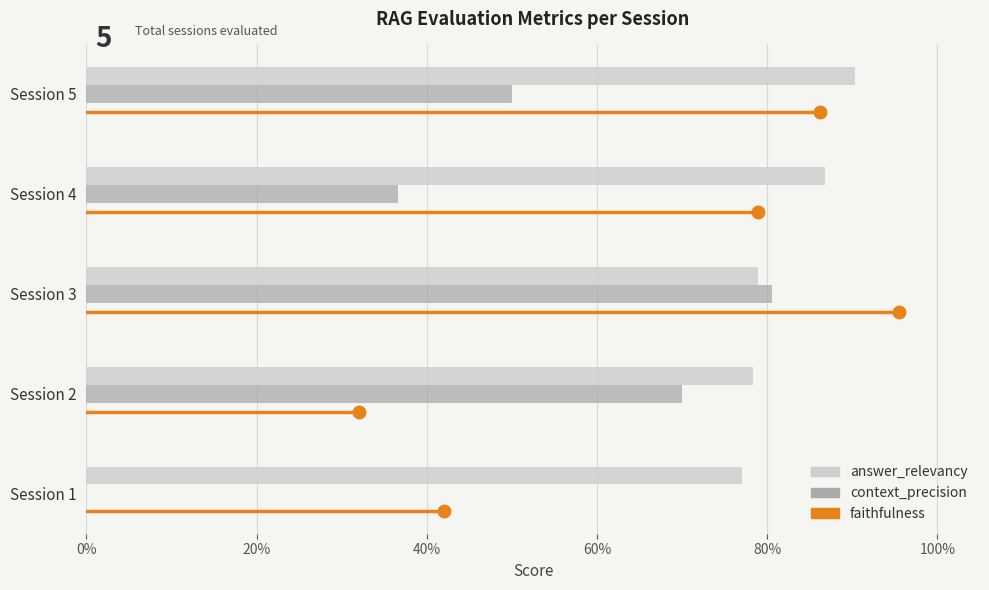

What value does the context_precision series have at Session 5?

0.5